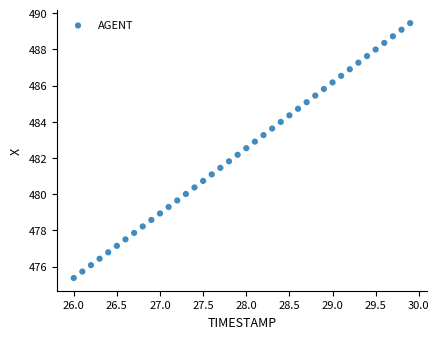

What is the range of X values (max minus min)?

3.9